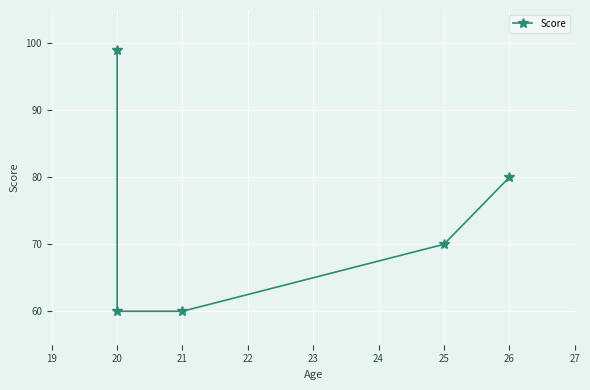

Reading left to right, extract all data points from this chart.

99	60	60	70	80